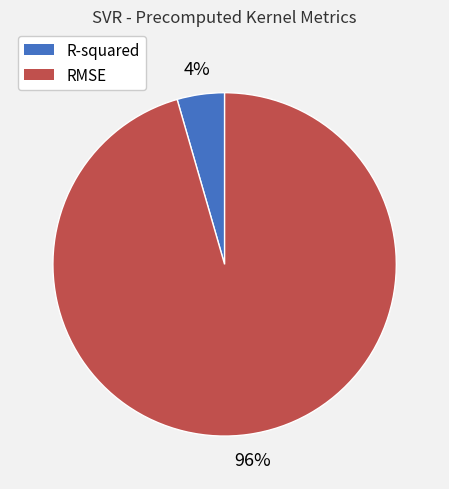

Which has a higher value, RMSE or R-squared?

RMSE